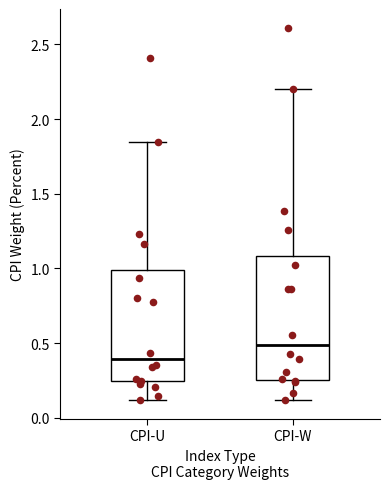

Which box's median line is the lowest?

CPI-U